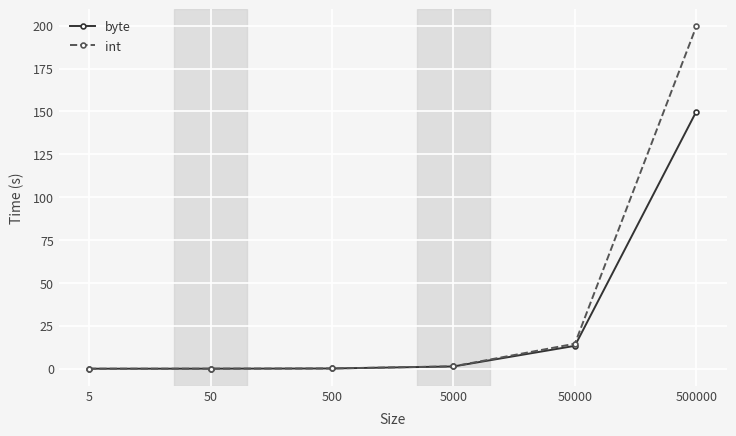

Rank the series by their maximum value, from lowest to highest.

byte, int